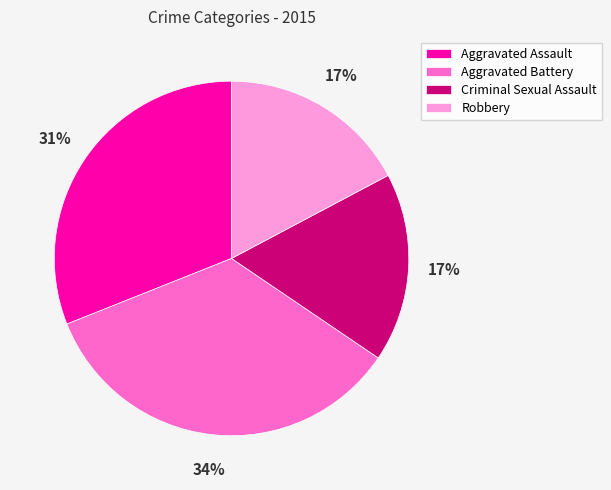

How many segments does this pie chart have?

4